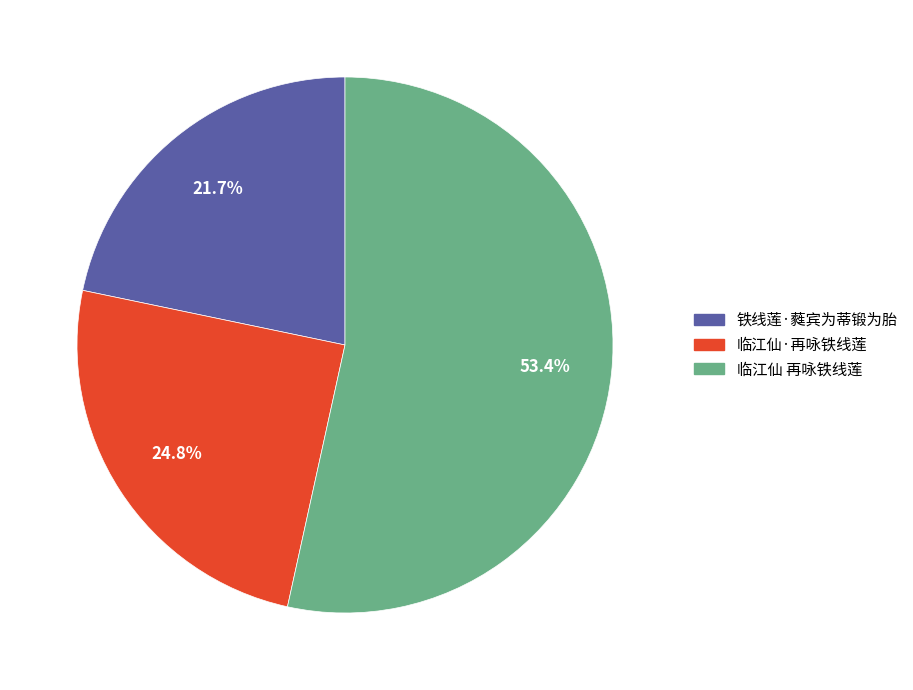

Which category accounts for the majority?

临江仙 再咏铁线莲